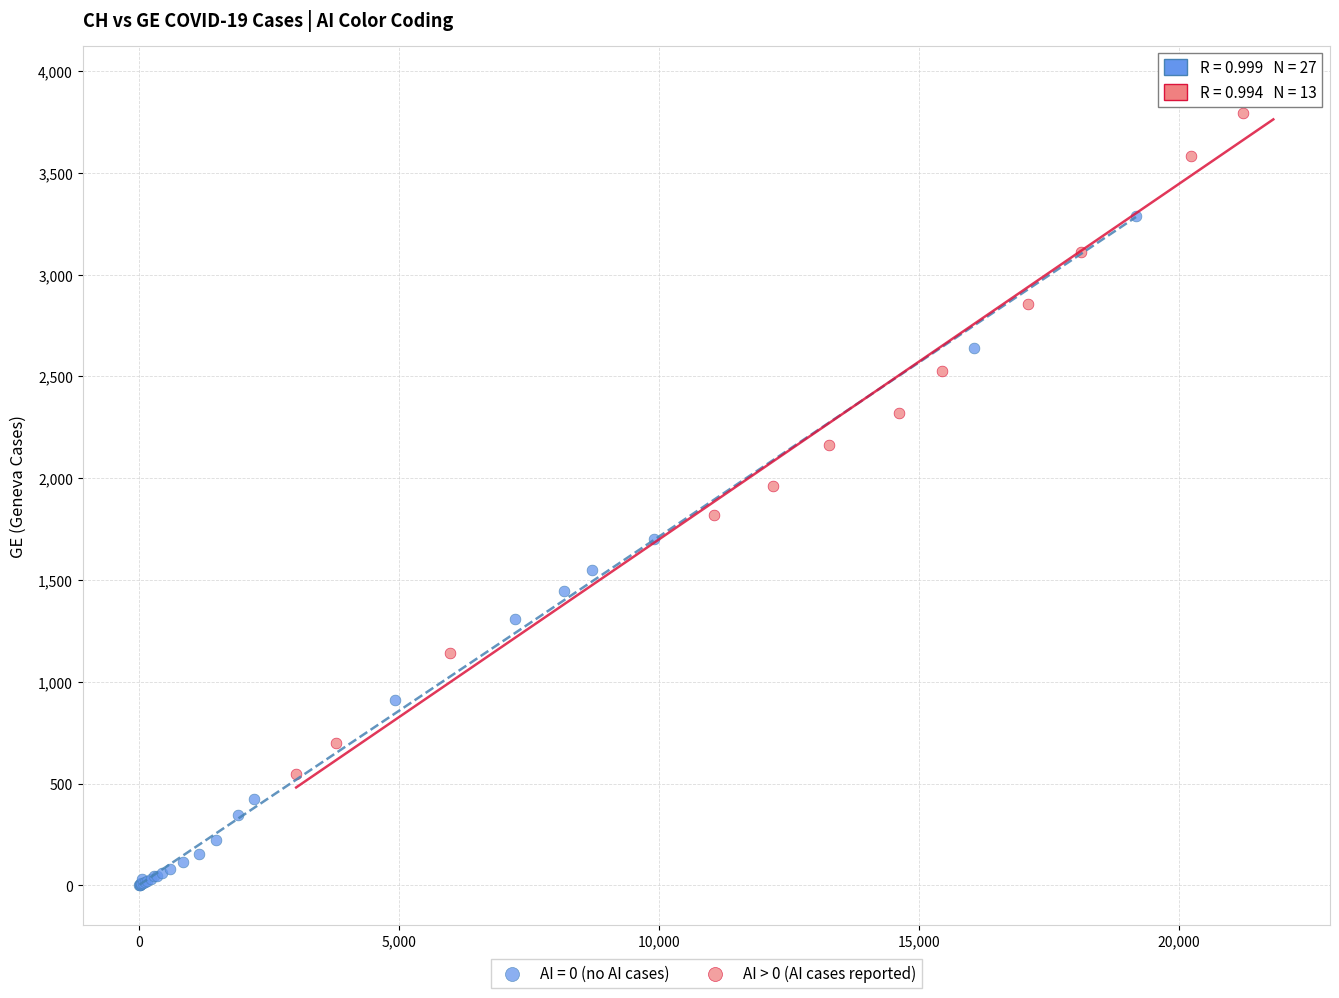

Which series contains the highest Y value?

AI > 0 (AI cases reported)